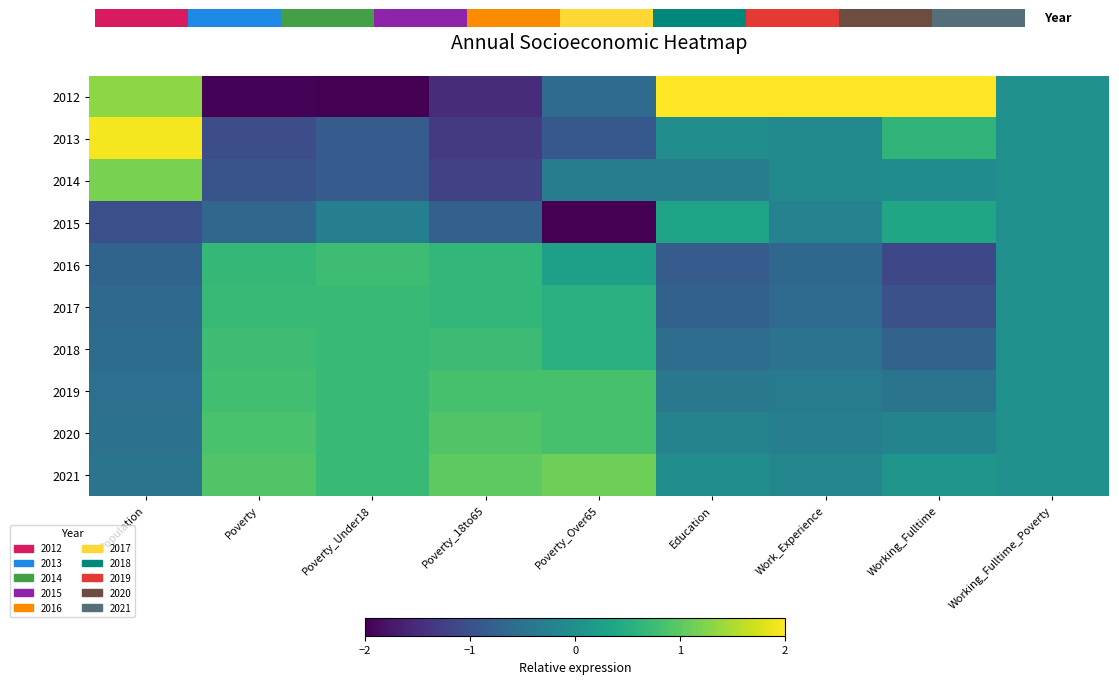

True or false: 2020 has a value of -0.3 at Work_Experience.

True